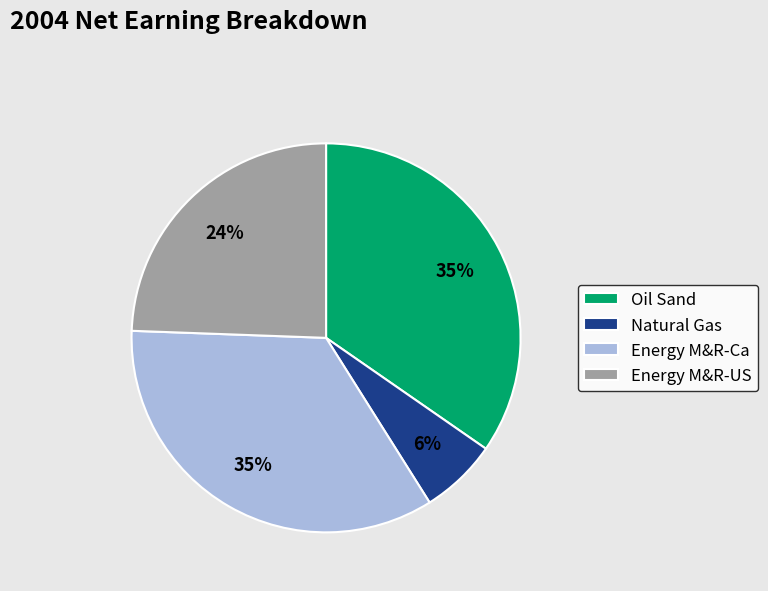

Is there a majority slice in this chart?

No